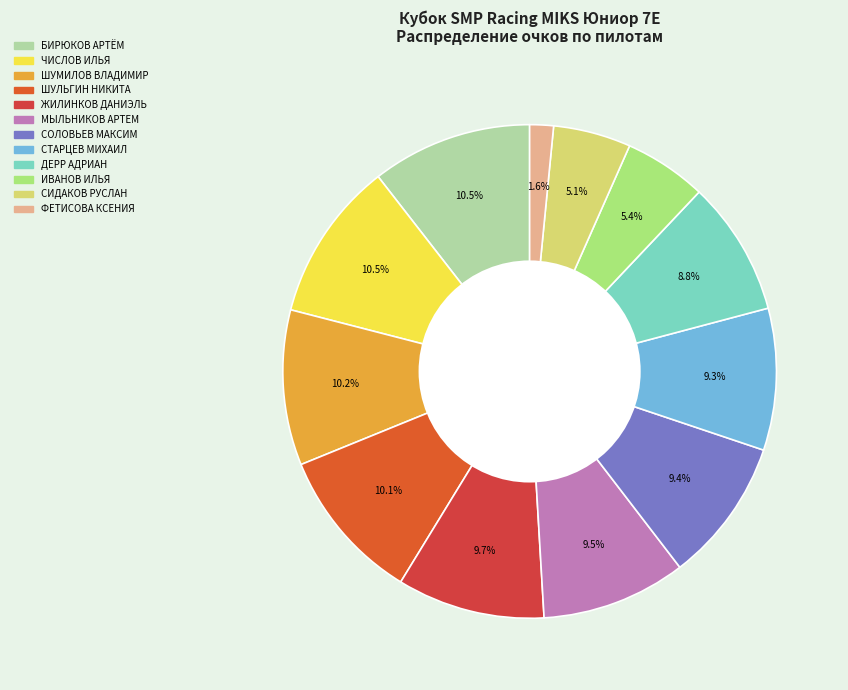

Does ДЕРР АДРИАН represent more than half of the total?

No